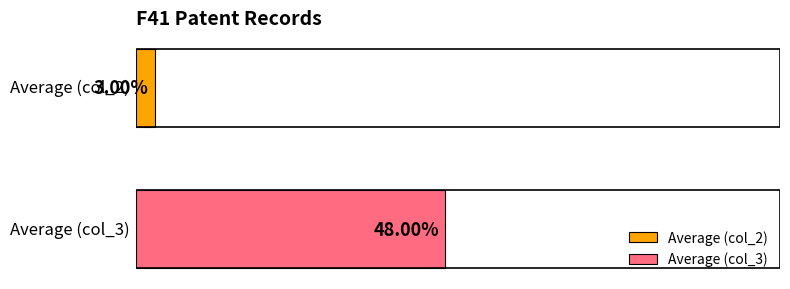

Which series has the largest range (max minus min)?

Average (col_2)